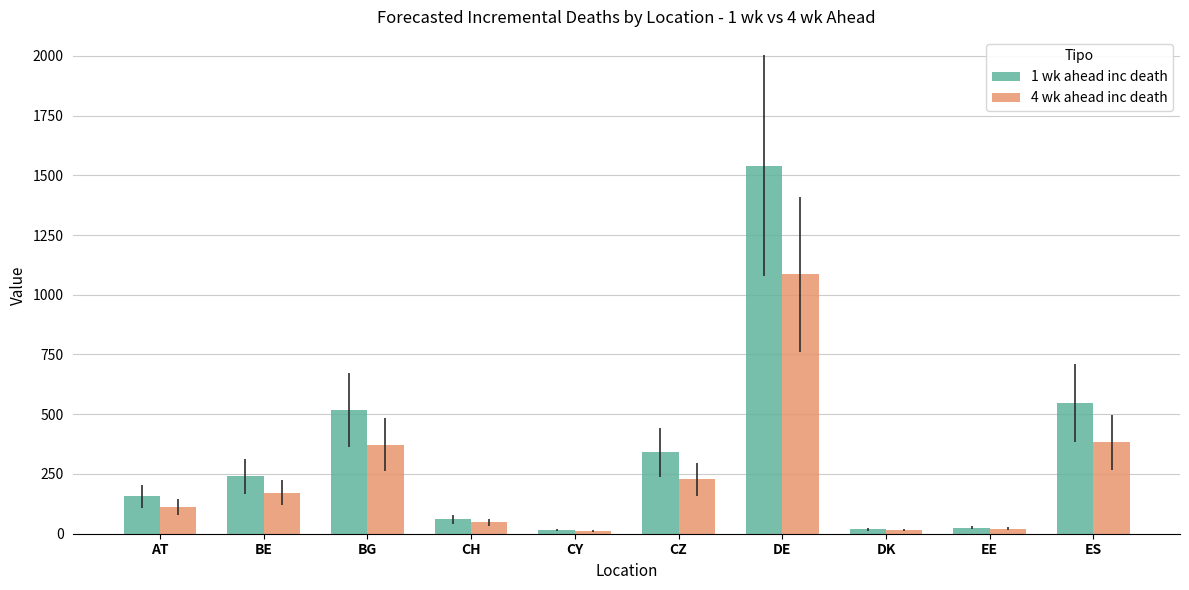

Which series has the largest range (max minus min)?

1 wk ahead inc death